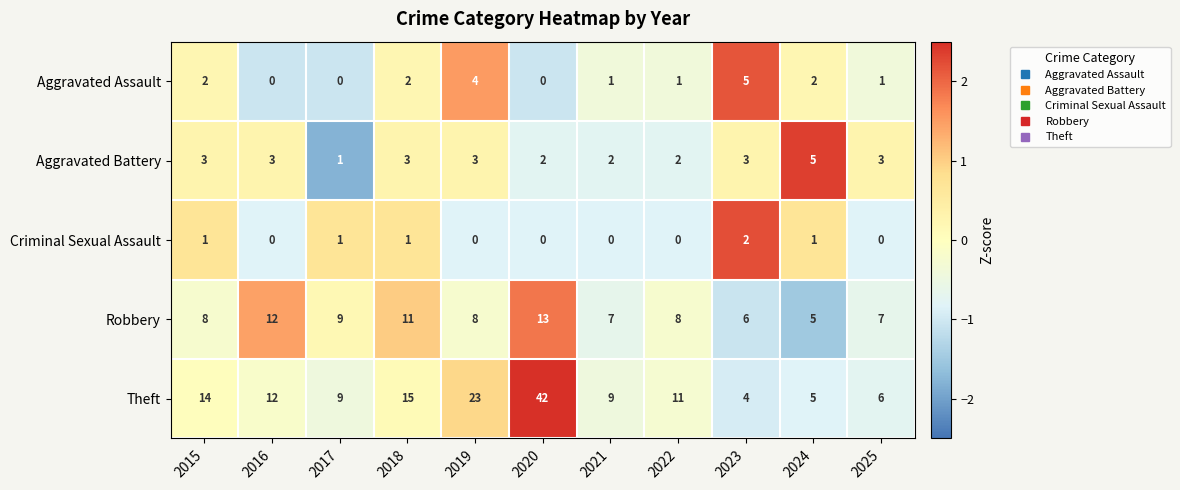

True or false: Robbery has a value of 5 at 2019.

False